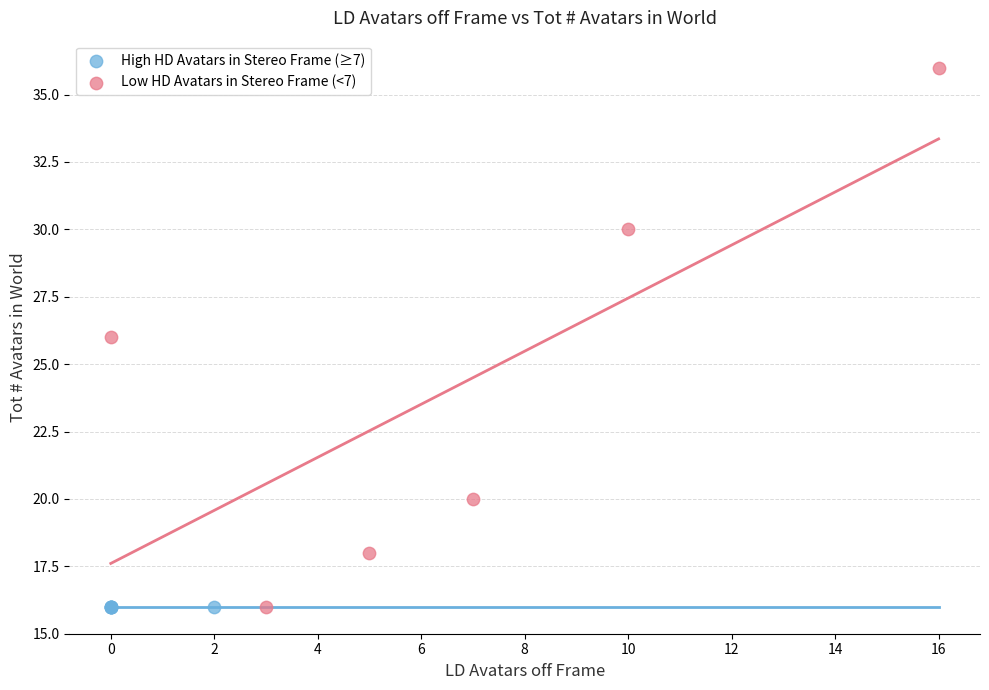

What are all the series names shown in the legend?

High HD Avatars in Stereo Frame (≥7), Low HD Avatars in Stereo Frame (<7)